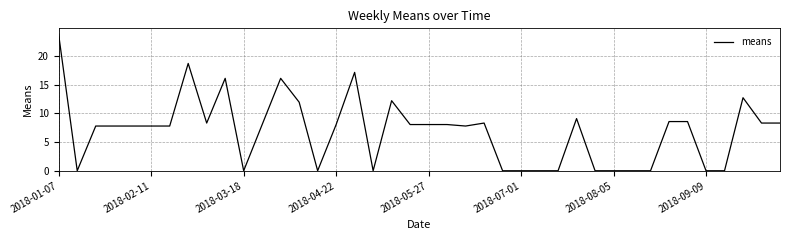

What is the greatest value displayed?

23.7